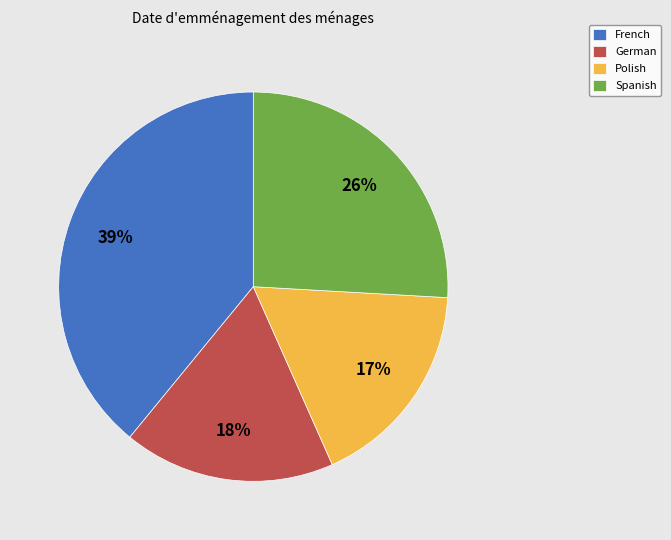

True or false: Polish accounts for 32% of the total.

False